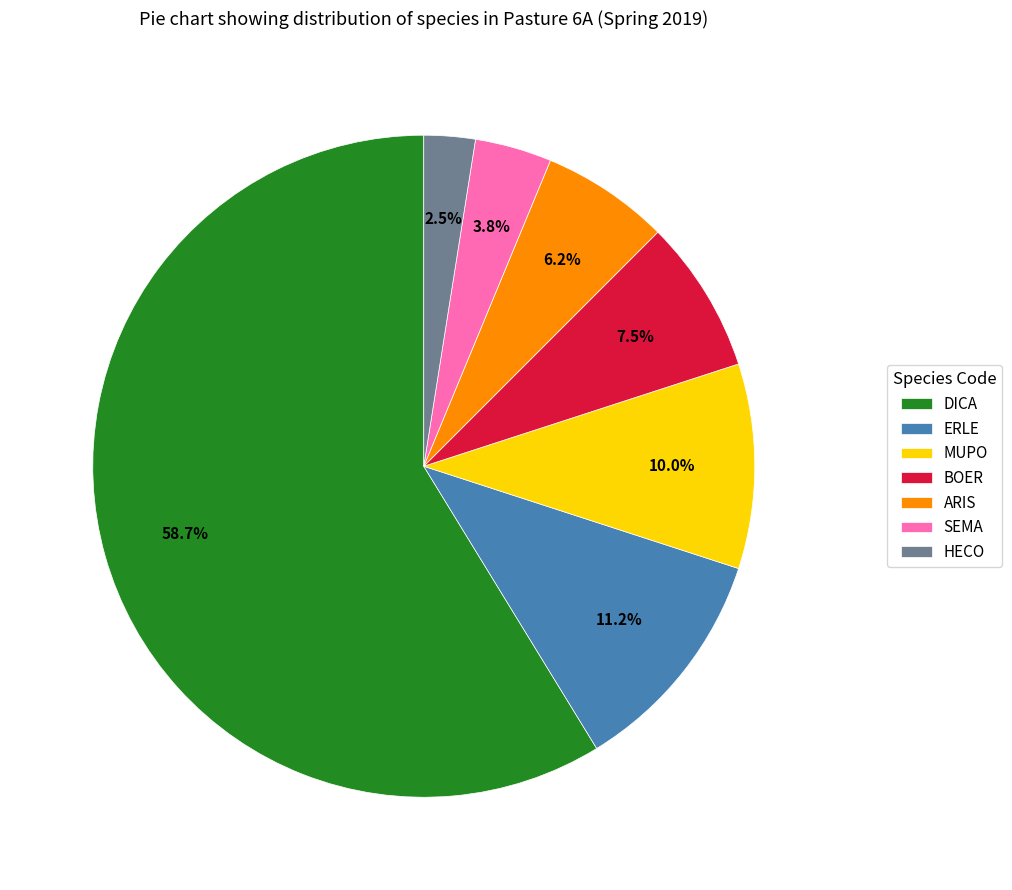

How many segments does this pie chart have?

7